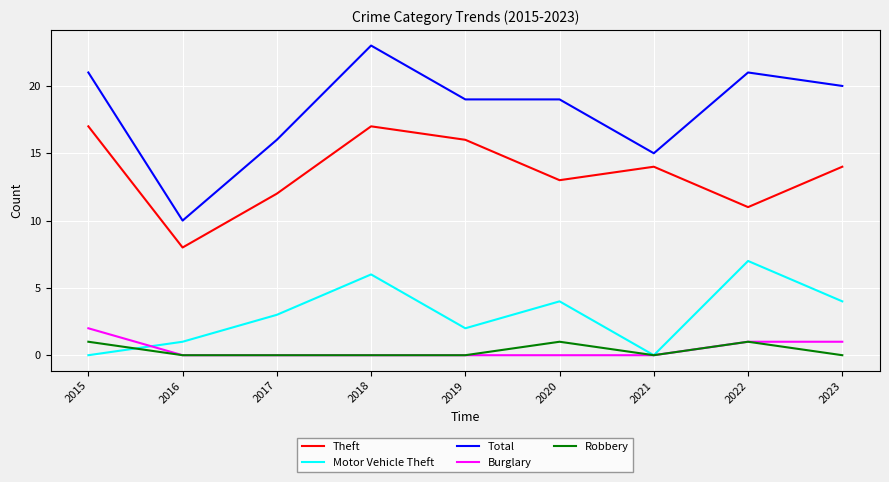

How many lines are shown in the chart?

5